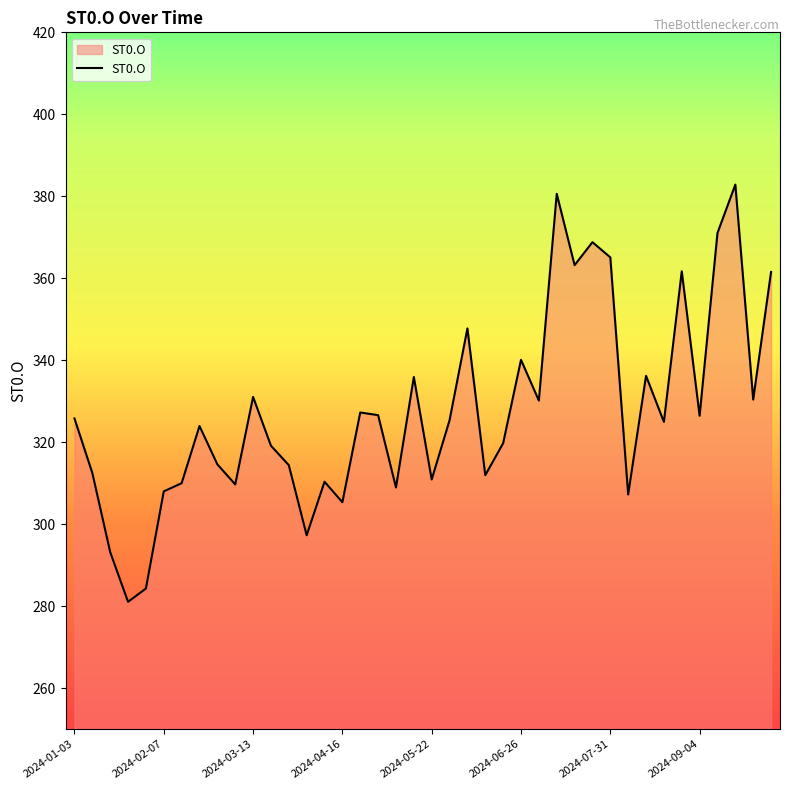

What is the minimum value shown in the chart?

281.1